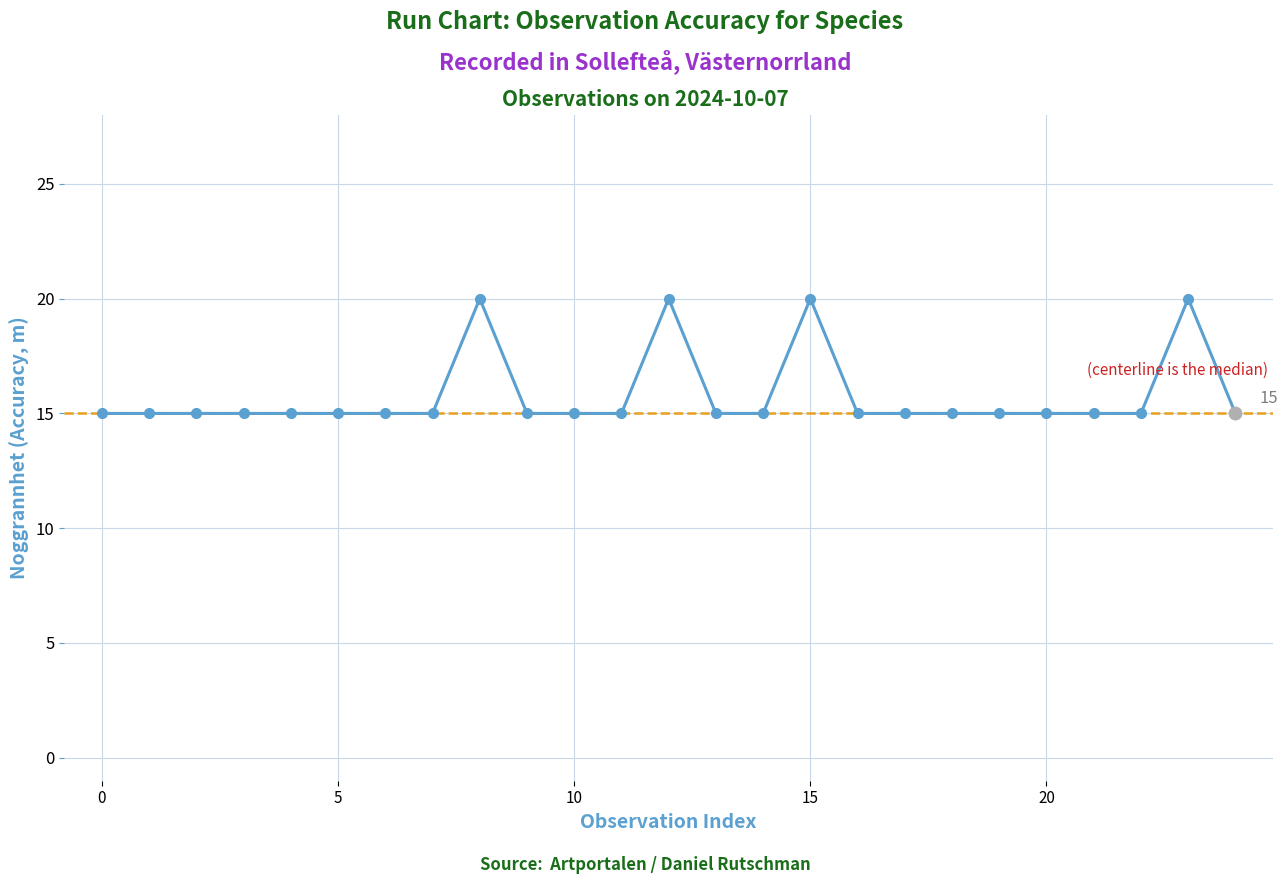

Reading left to right, what are all the values shown in this chart?

15	15	15	15	15	15	15	15	20	15	15	15	20	15	15	20	15	15	15	15	15	15	15	20	15